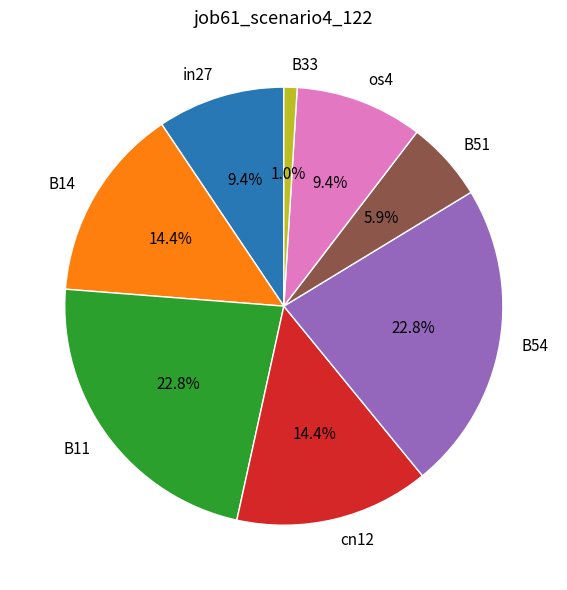

To the nearest percent, what is the average slice percentage?

12%